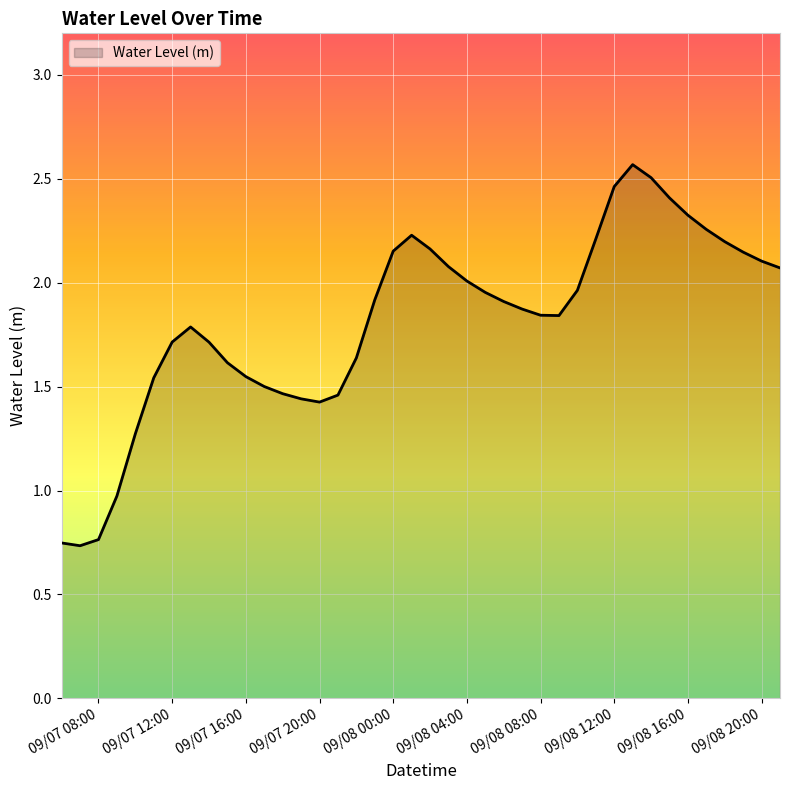

What is the maximum value shown in the chart?

2.6